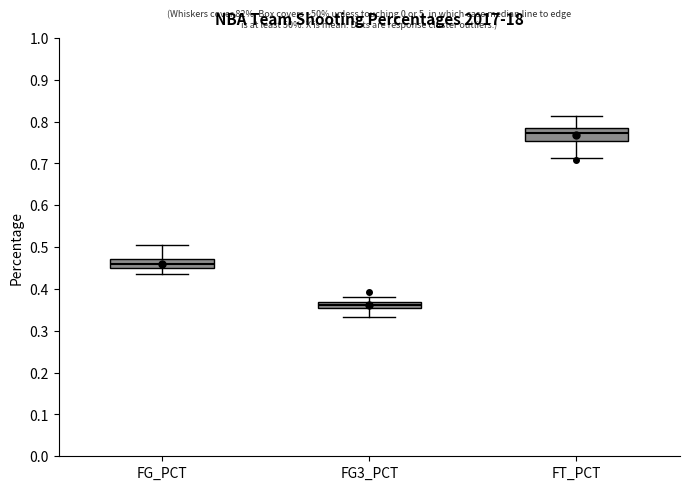

Where is the upper edge of the box for FG_PCT on the y-axis? The values are not printed on the chart, so give them approximately, as read against the axis.

0.47